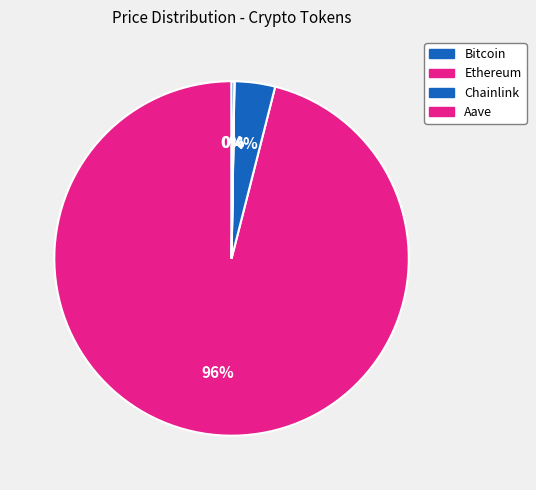

To the nearest percent, what percentage of the pie is Ethereum?

4%